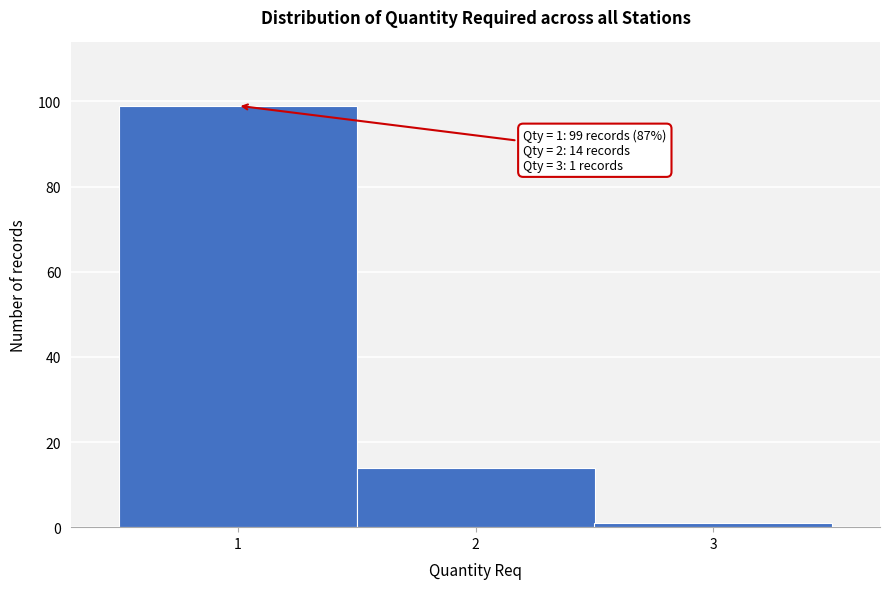

Over which range of the x-axis is the bar tallest?

0.5 to 1.5